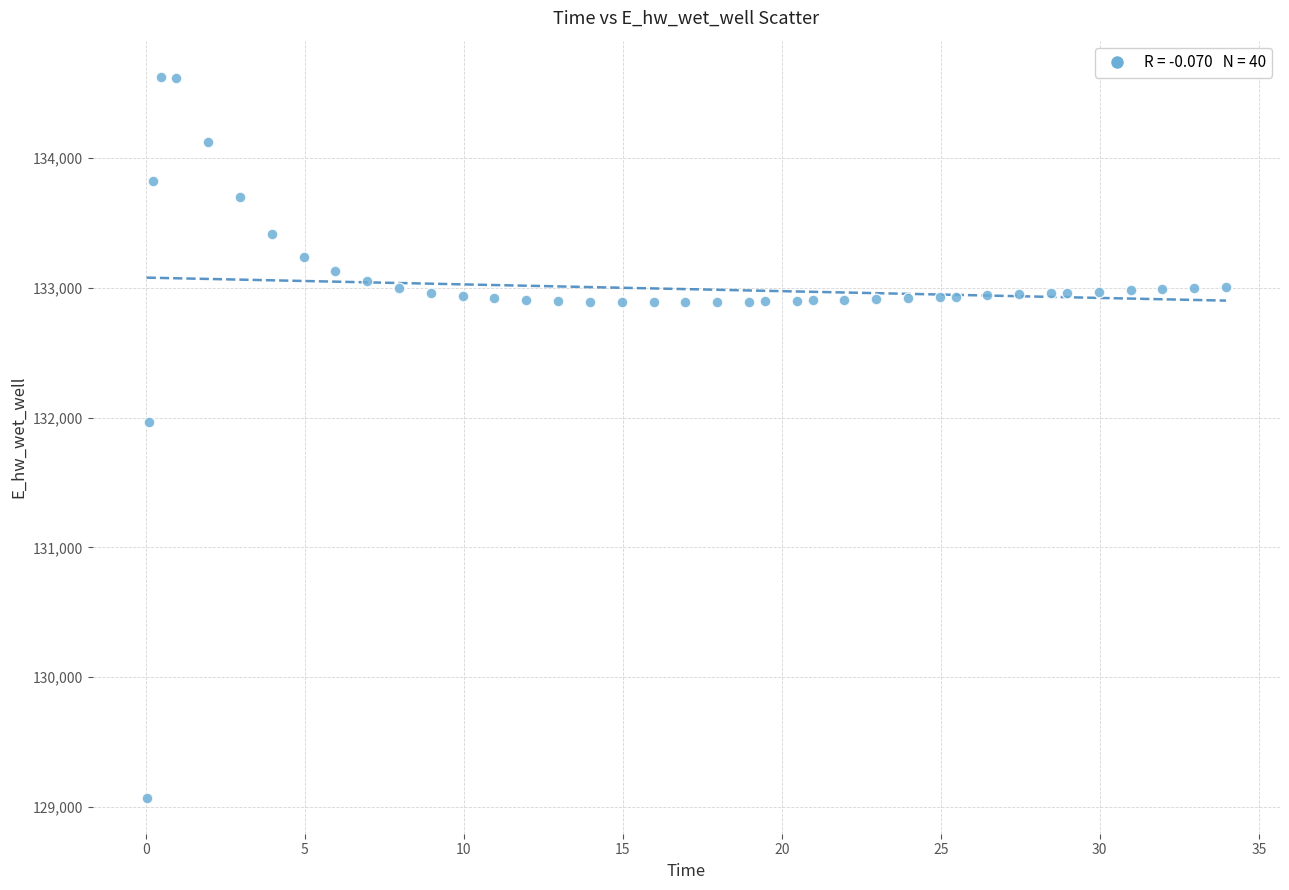

What is the range of X values (max minus min)?

33.9